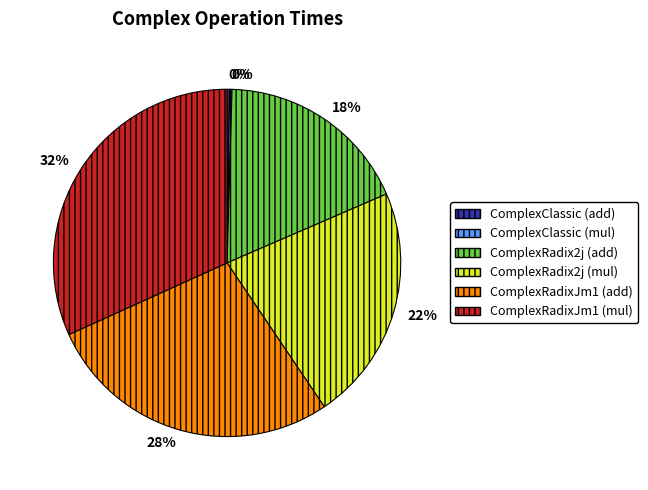

To the nearest percent, what is the difference between the largest and smallest slice percentages?

32%